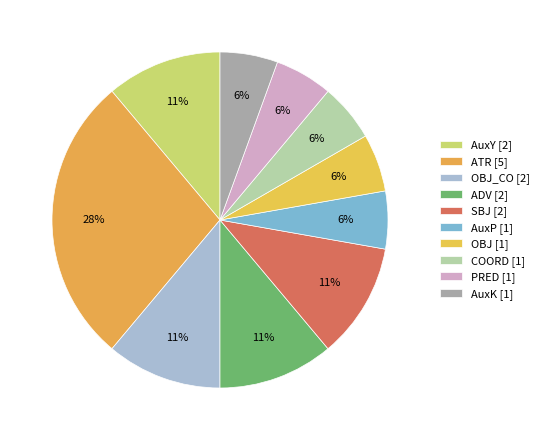

How many slices are in this pie chart?

10